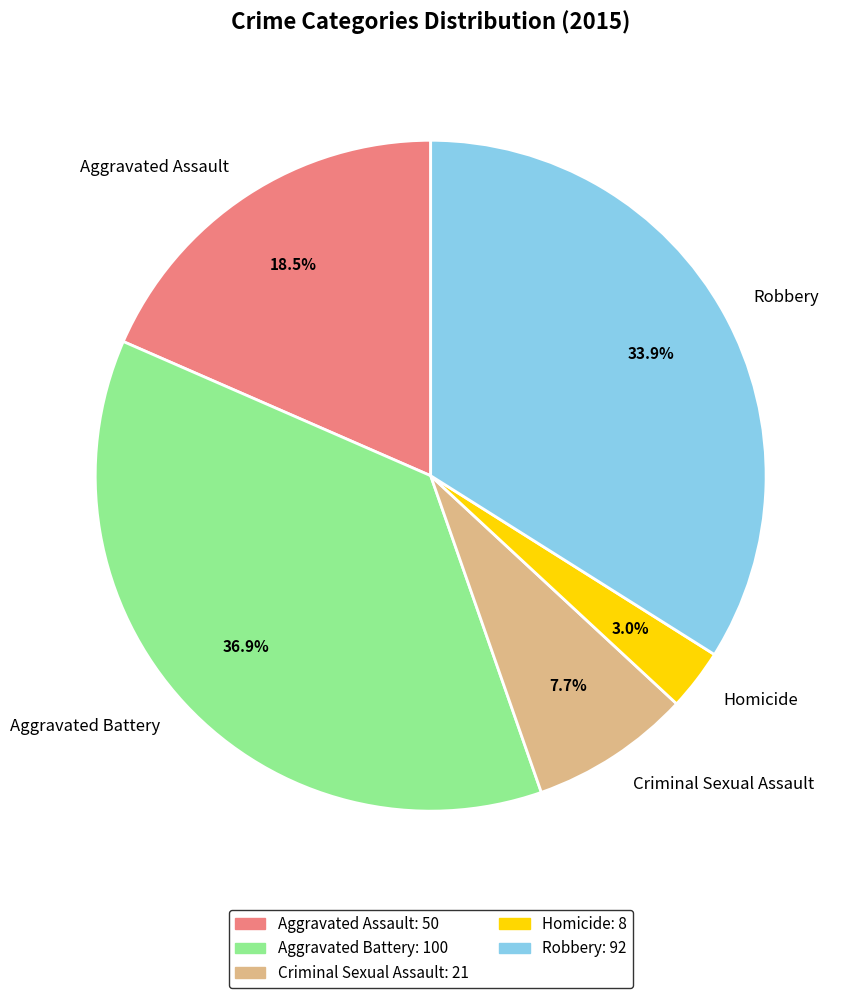

Does Robbery account for over 50% of the chart?

No